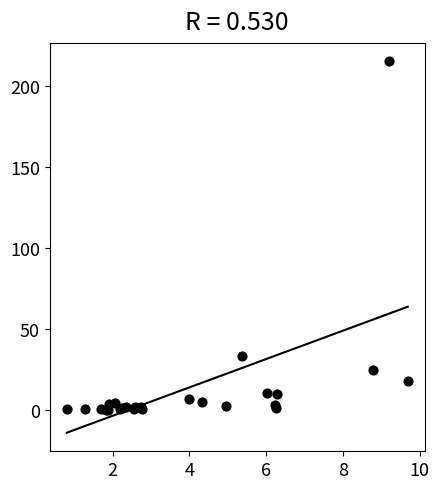

What Y value in the scatter plot is closest to 107?

33.0